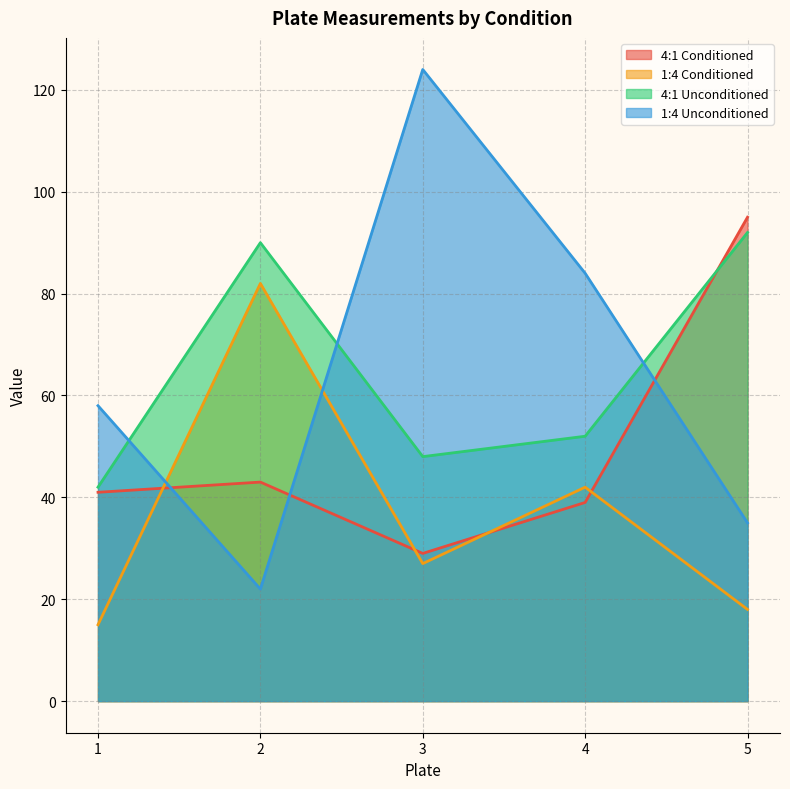

Reading left to right, what are all the values shown in this chart?

4:1 Conditioned: 1=41	2=43	3=29	4=39	5=95
1:4 Conditioned: 1=15	2=82	3=27	4=42	5=18
4:1 Unconditioned: 1=42	2=90	3=48	4=52	5=92
1:4 Unconditioned: 1=58	2=22	3=124	4=84	5=35